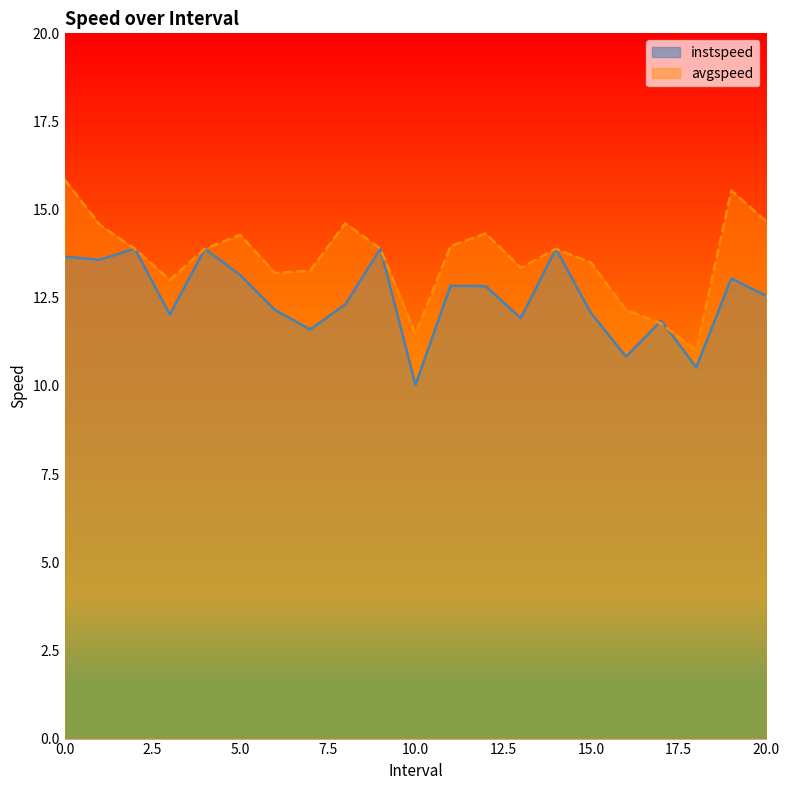

List the series in order of their overall mean, lowest first.

instspeed, avgspeed